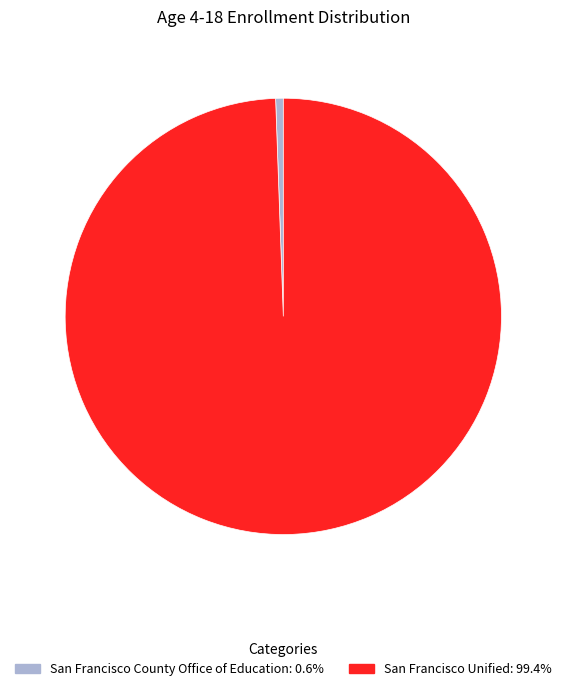

Is the sum of San Francisco County Office of Education and San Francisco Unified greater than half?

Yes